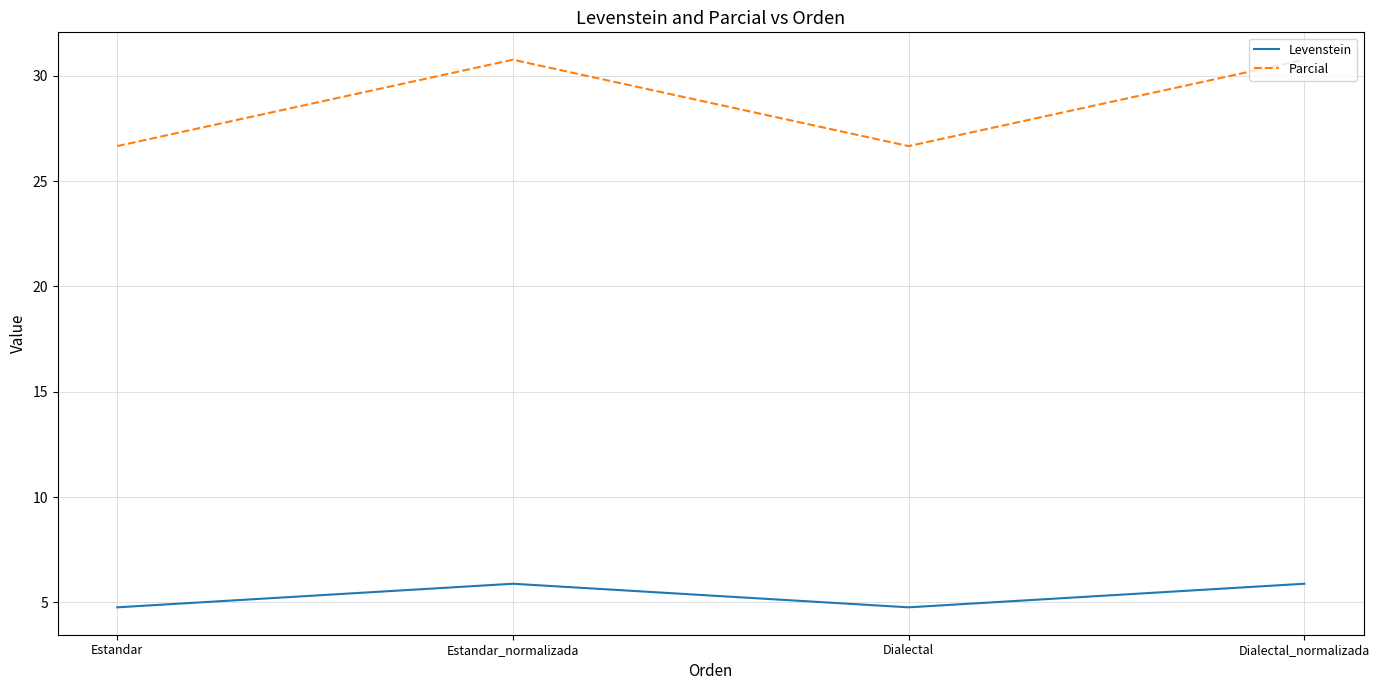

What is the difference between the maximum and second lowest values in the Parcial series?

4.1